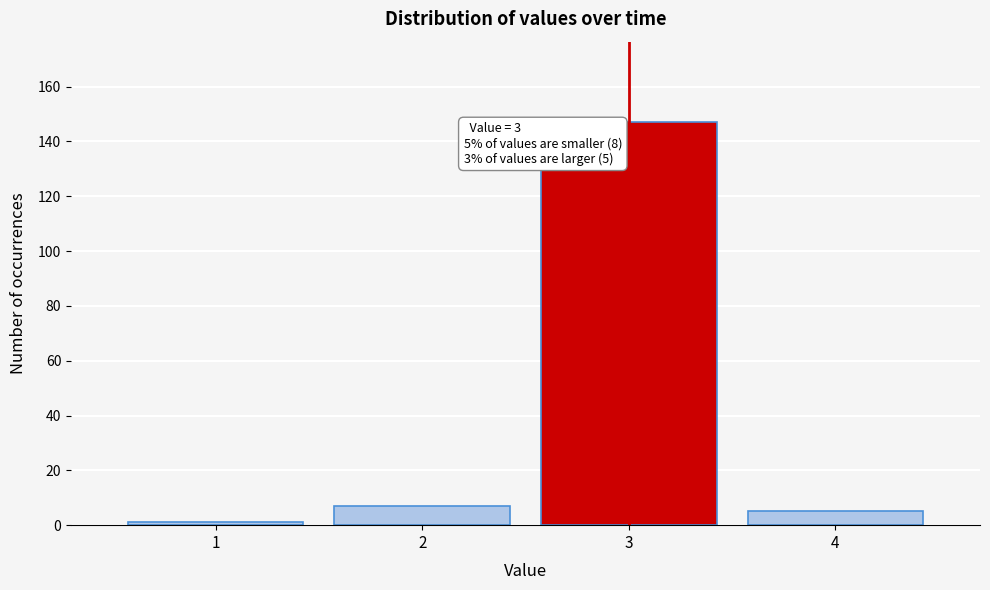

Reading right to left, what are all the values shown in this chart?

5	147	7	1